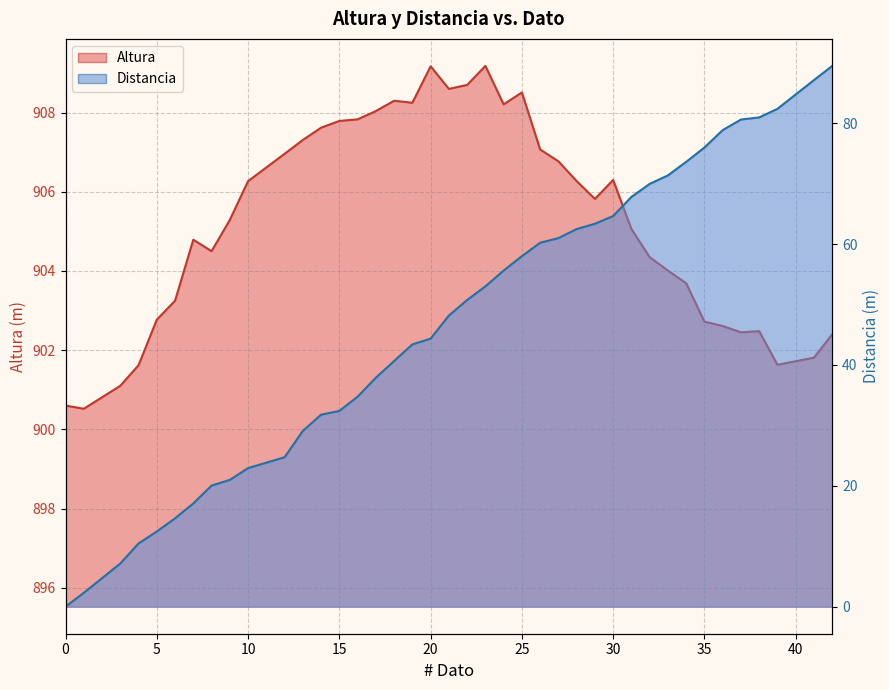

Reading left to right, extract all data points from this chart.

Altura: 900.6	900.5	901.1	901.6	902.8	903.2	904.8	904.5	905.3	906.3	907.0	907.3	907.6	907.8	907.8	908.0	908.3	908.2	909.2	908.6	908.7	909.2	908.2	908.5	907.1	906.8	906.3	905.8	906.3	905.1	904.4	904.0	903.7	902.7	902.6	902.5	902.5	901.6	901.8	902.4
Distancia: 0.0	2.3	7.1	10.5	12.4	14.6	17.1	20.0	21.0	22.9	24.7	29.1	31.8	32.4	34.8	37.9	40.6	43.4	44.4	48.2	50.8	53.0	55.6	58.0	60.2	61.0	62.5	63.4	64.6	67.8	70.0	71.4	73.6	76.0	78.9	80.6	81.0	82.4	87.1	89.5